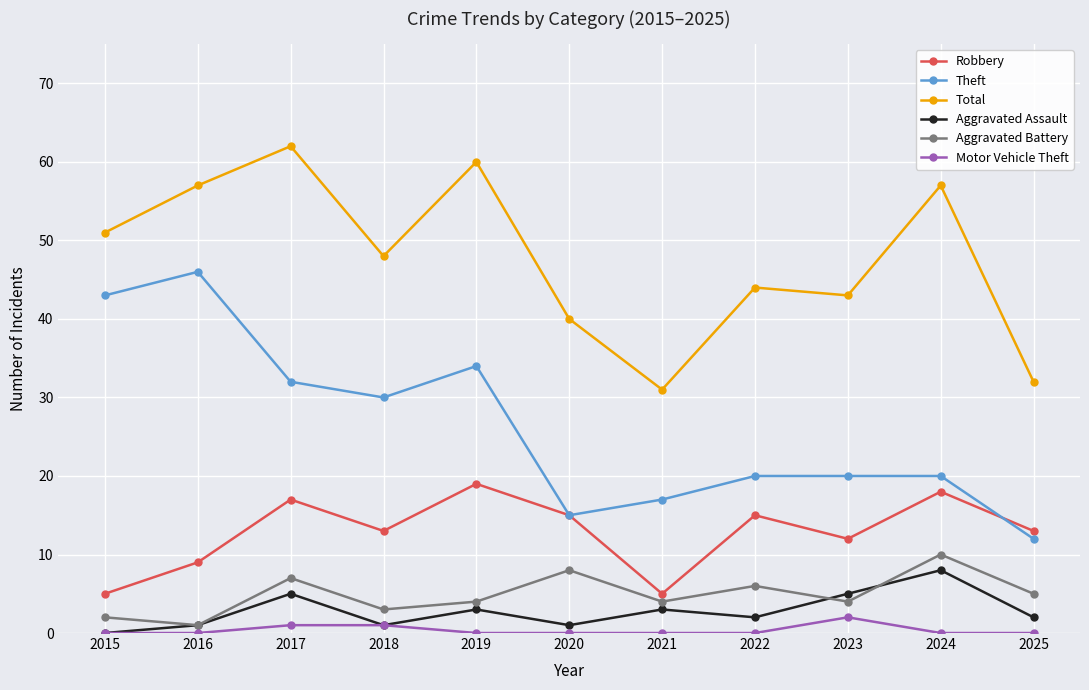

How many interior local peaks does the Robbery series have?

4